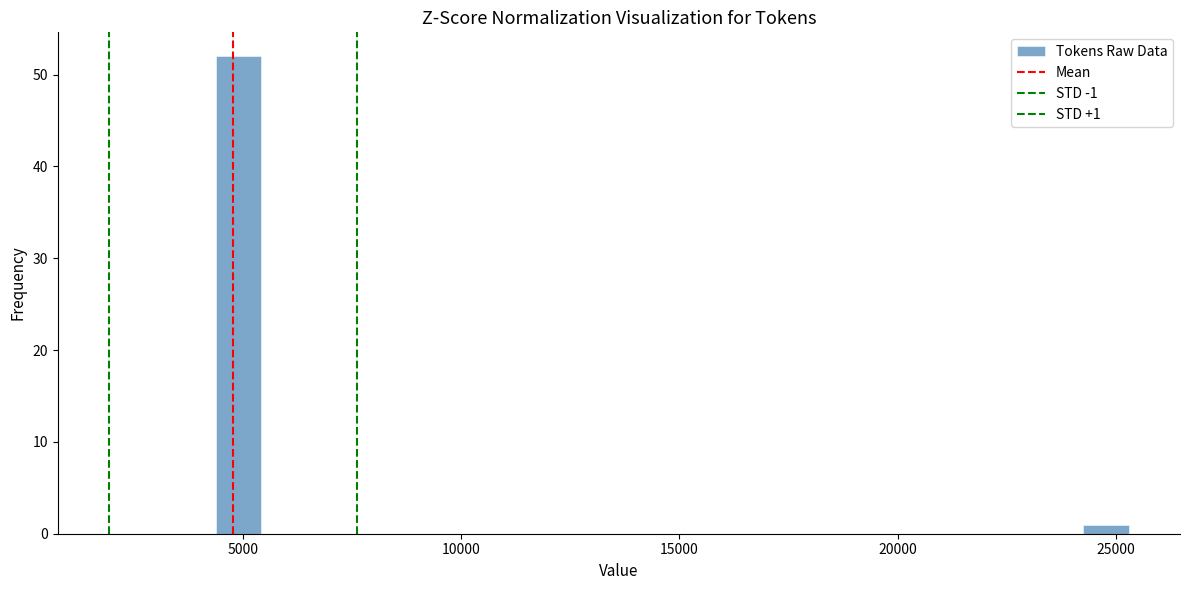

Around what value on the x-axis is the tallest bar? Give the approximate position of its centre, as read against the axis.

5000